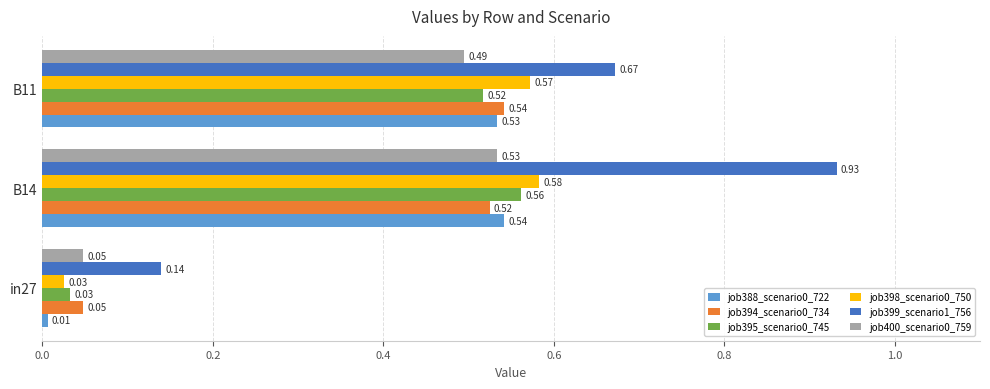

Rank the categories by job388_scenario0_722 value from highest to lowest.

B14, B11, in27